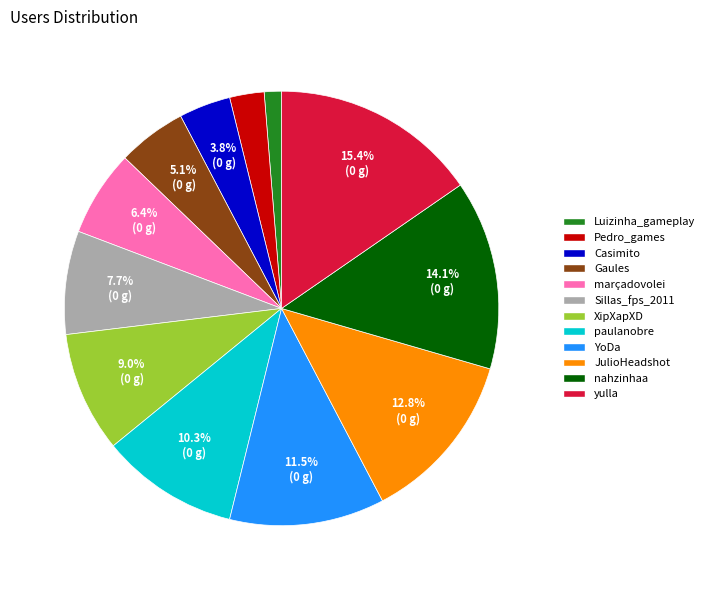

Does Casimito represent more than half of the total?

No